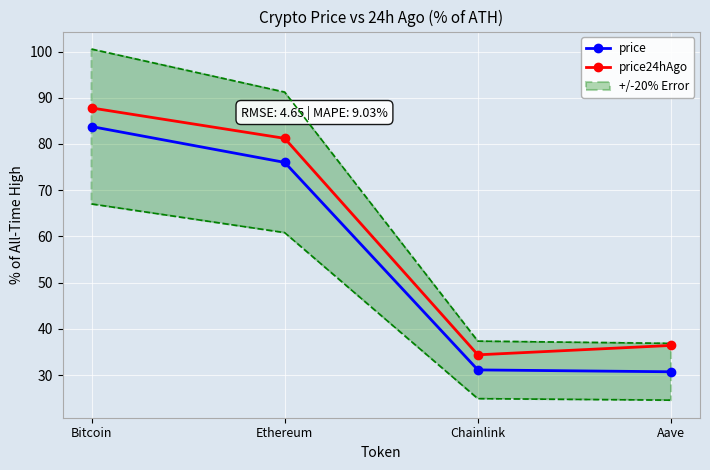

True or false: price has a value of 33.1 at Ethereum.

False